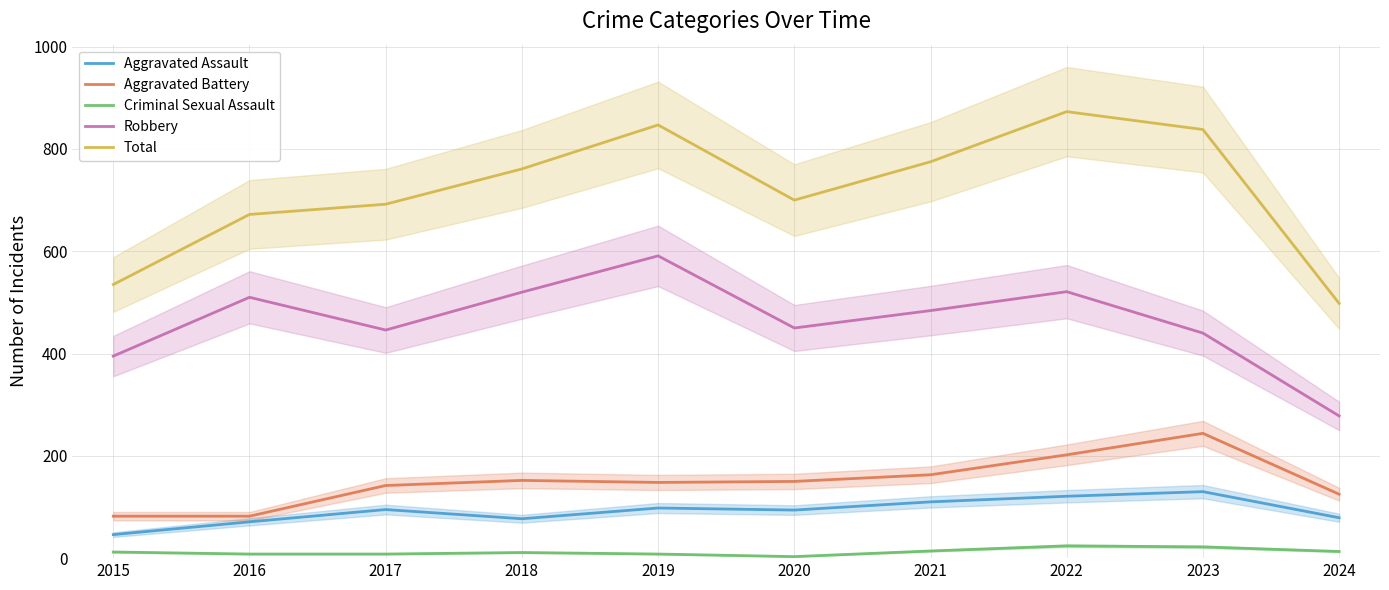

List the series in order of their peak value, lowest first.

Criminal Sexual Assault, Aggravated Assault, Aggravated Battery, Robbery, Total